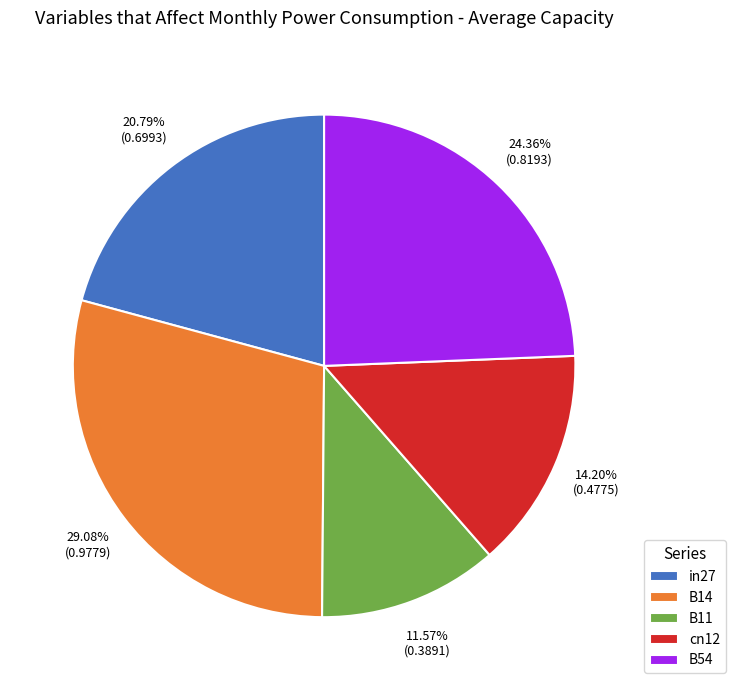

To the nearest percent, what percentage of the pie is in27?

21%